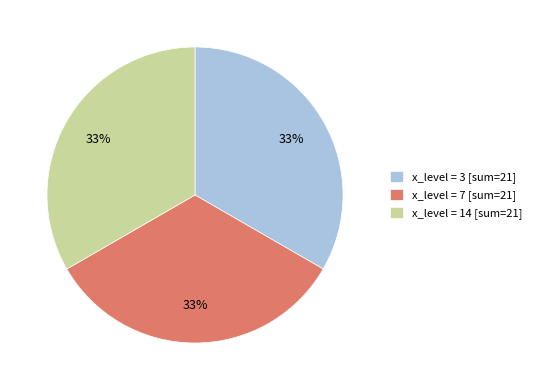

Do x_level = 7 [sum=21] and x_level = 3 [sum=21] together represent more than half of the pie?

Yes